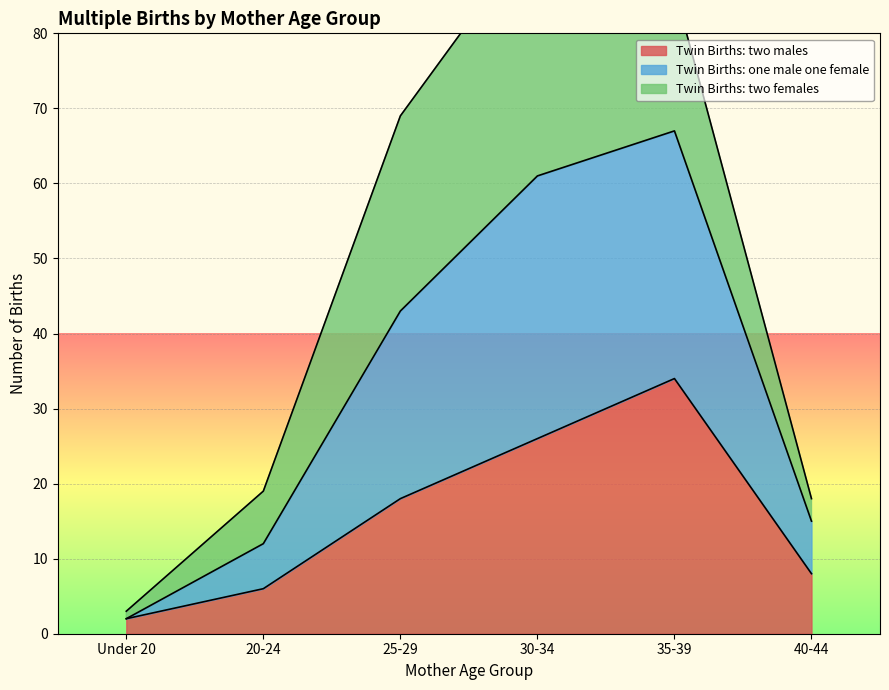

How many interior local peaks does the Twin Births: two males series have?

1